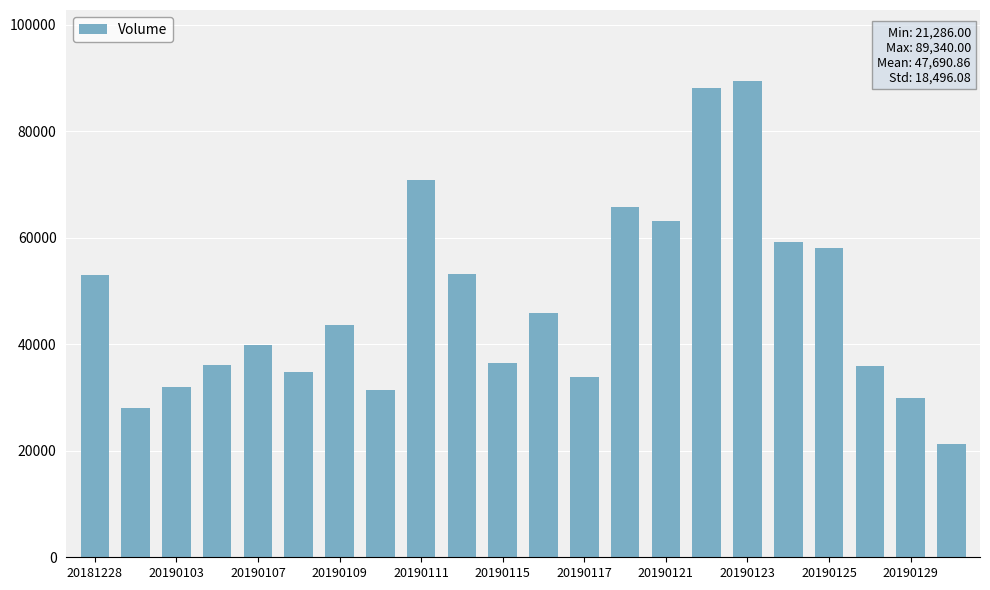

What is the difference between the maximum and minimum values?

68054